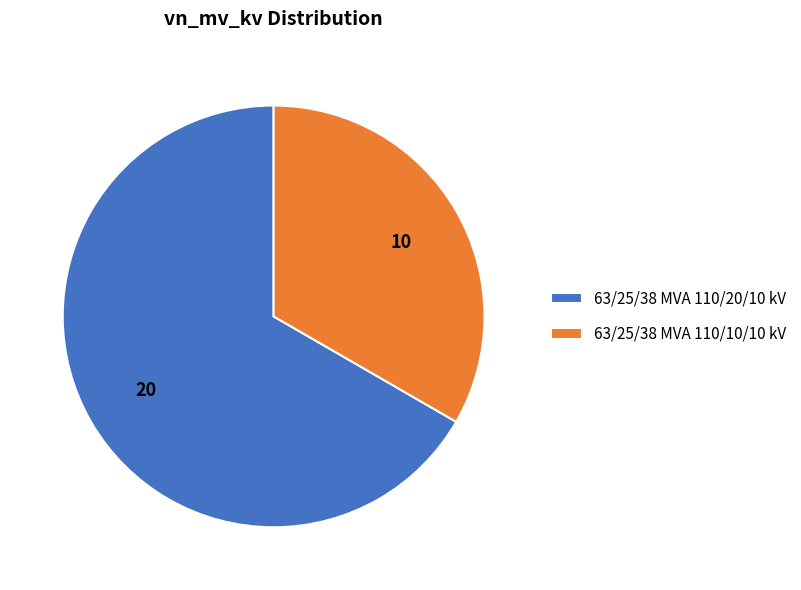

Which slice is the largest?

63/25/38 MVA 110/20/10 kV